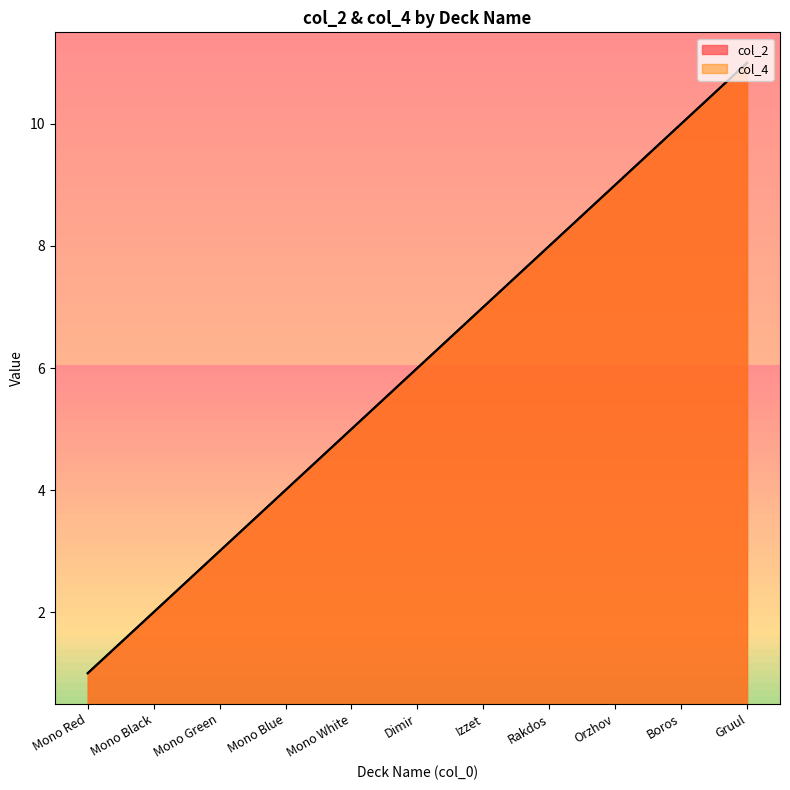

What value does the col_4 series have at Boros?

10